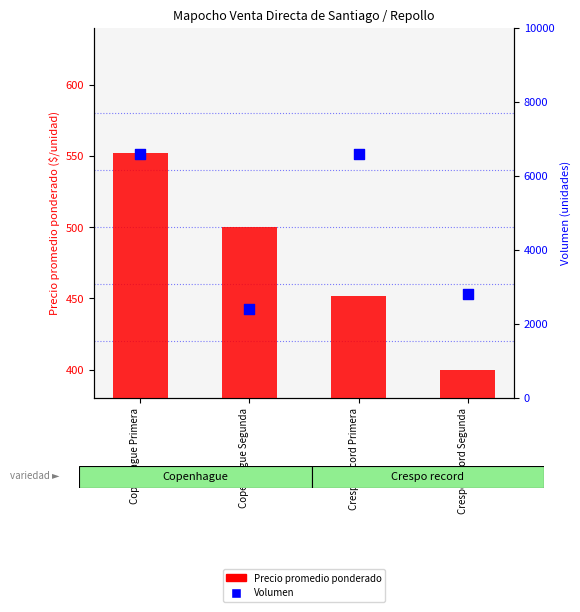

At which category is the sum across all series the highest?

Copenhague Primera